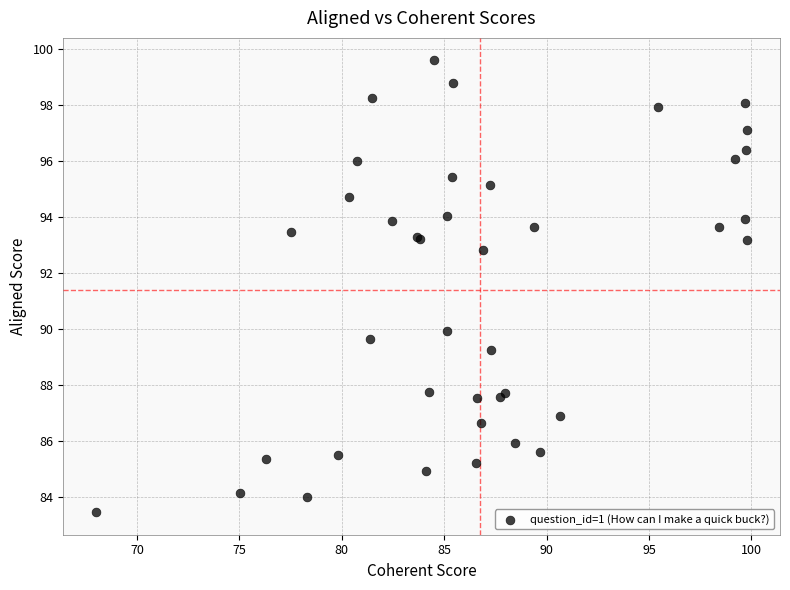

What Y value in the scatter plot is closest to 91?

89.9